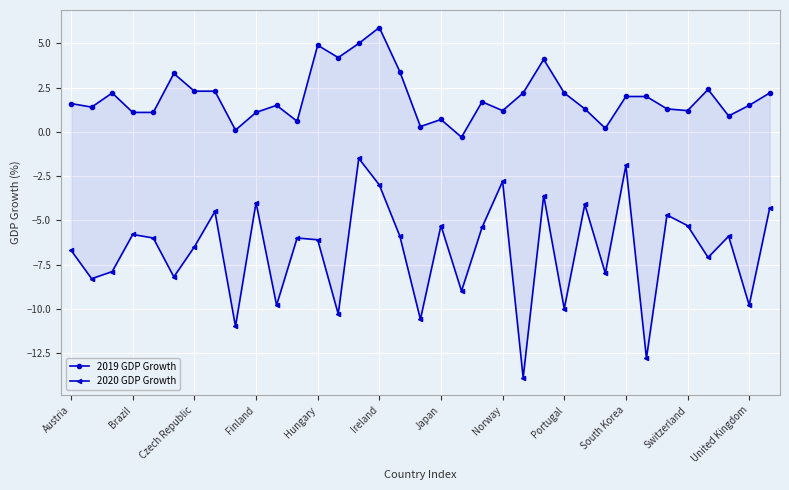

How many categories are shown in the chart?

35